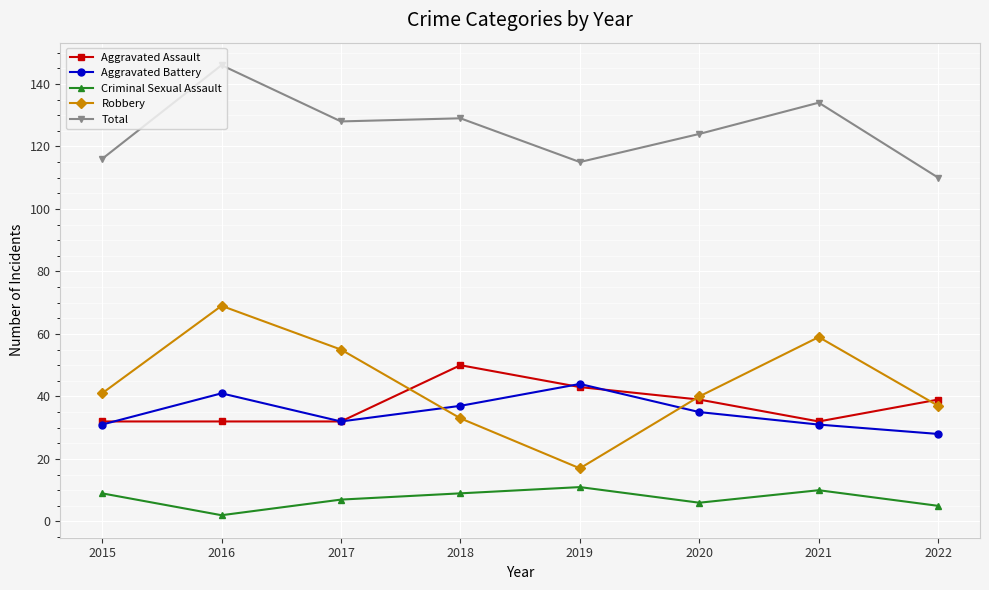

What are all the series names shown in the legend?

Aggravated Assault, Aggravated Battery, Criminal Sexual Assault, Robbery, Total